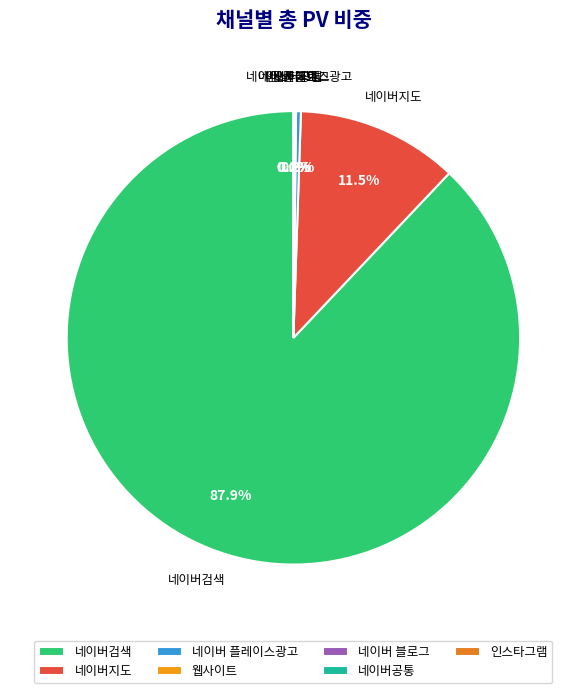

What is the majority slice?

네이버검색